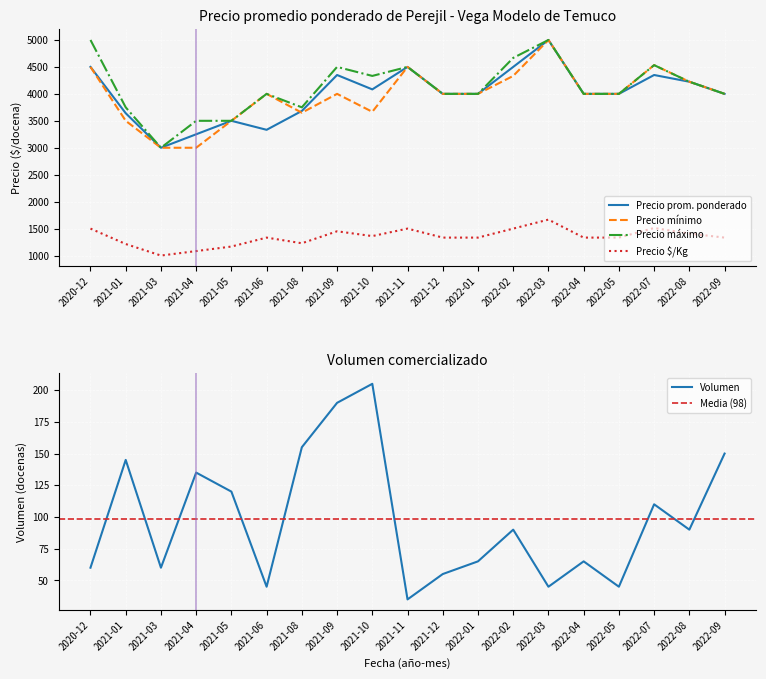

What is the average value of the Precio minimo series?

3969